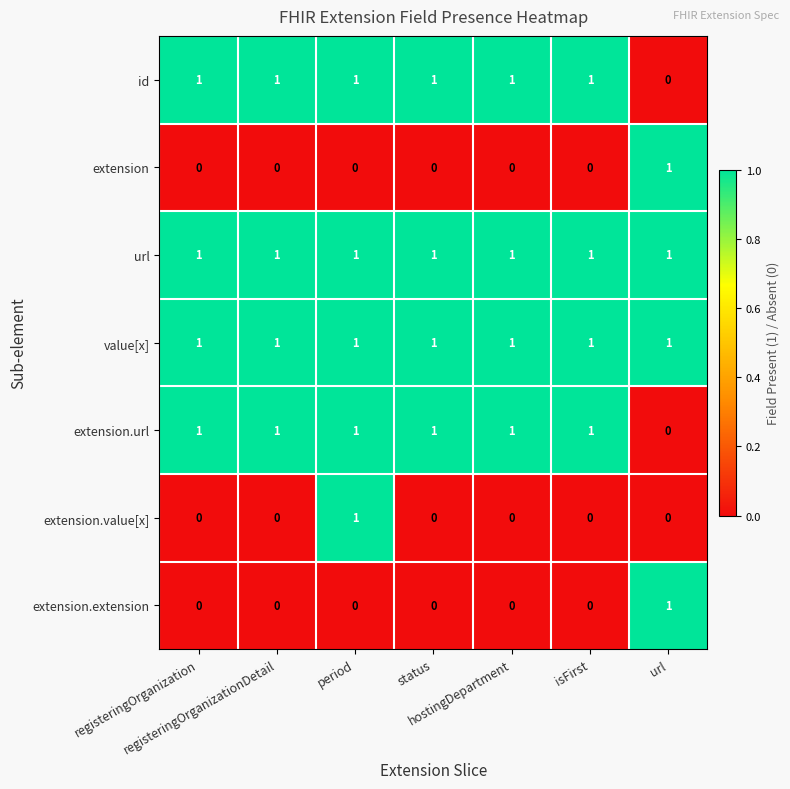

At how many categories does at least one series exceed 0?

7